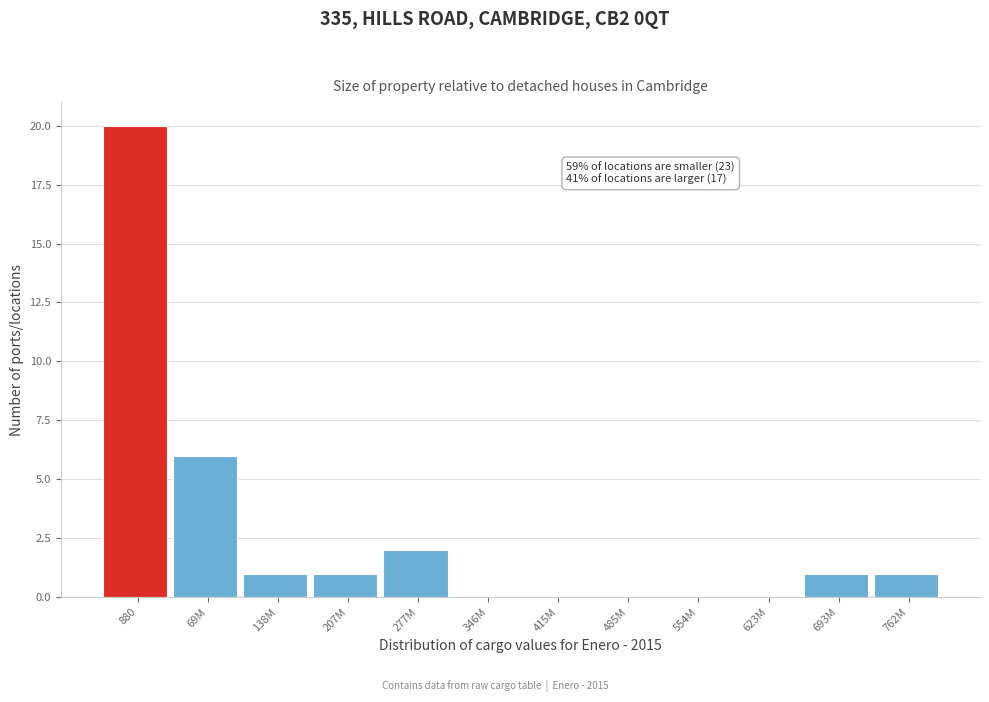

Reading left to right, transcribe all the data shown in this chart.

880=20	69M=6	138M=1	207M=1	277M=2	346M=0	415M=0	485M=0	554M=0	623M=0	693M=1	762M=1